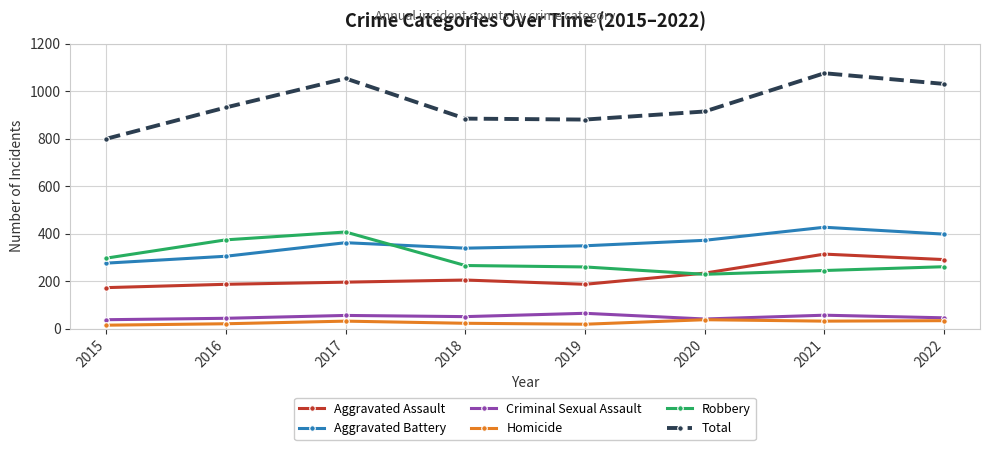

True or false: Robbery has a value of 444 at 2022.

False